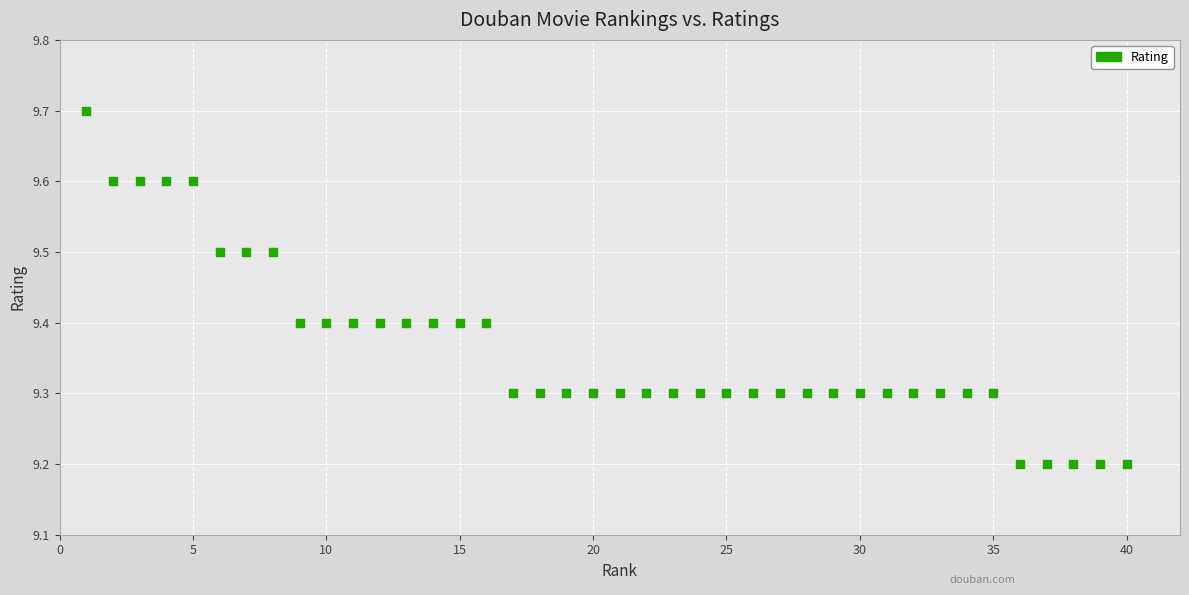

What is the range of Y values (max minus min)?

0.5